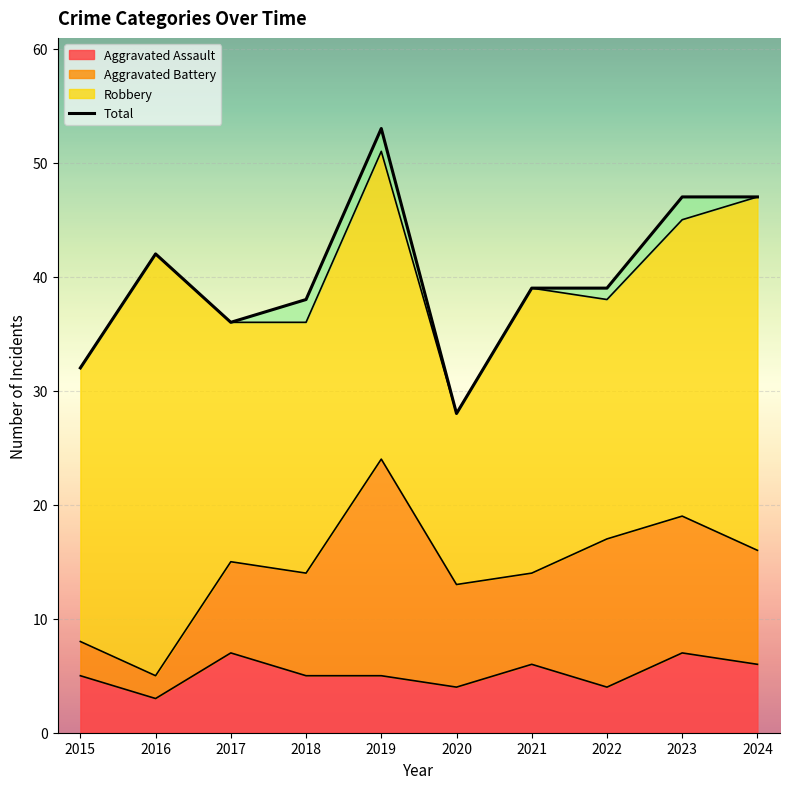

True or false: the data shows 24 at 2018.

False